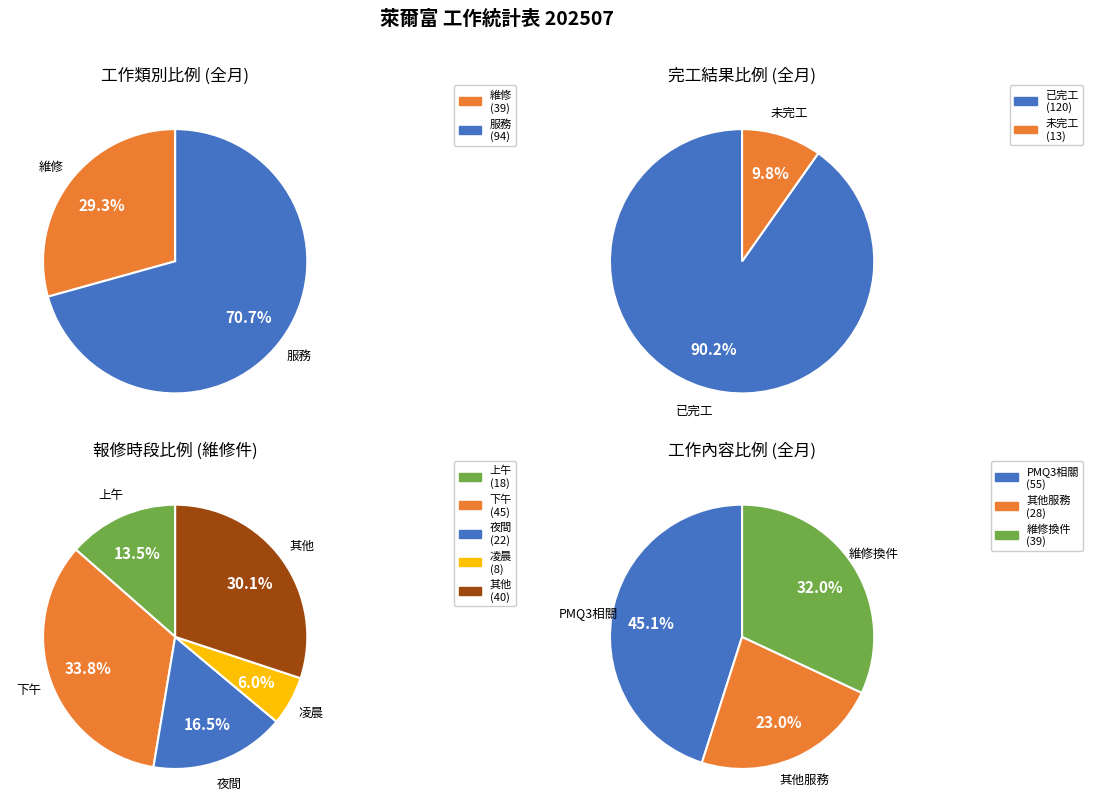

Which category accounts for the majority?

服務